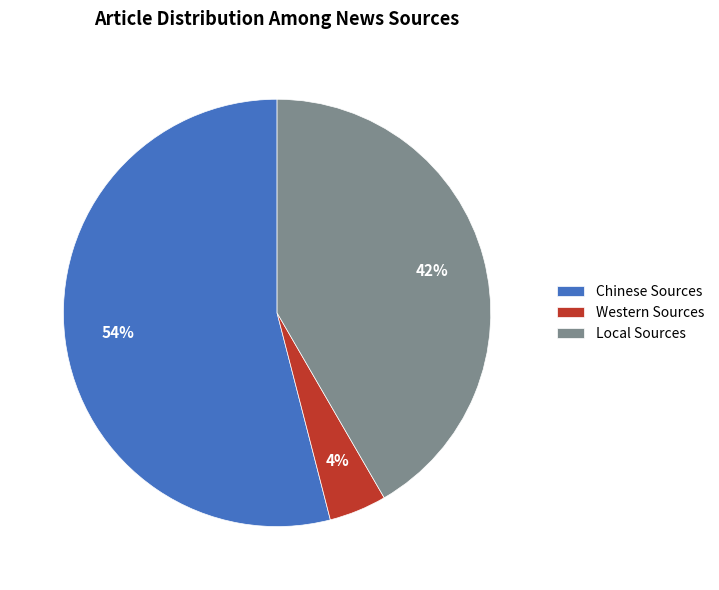

How many segments does this pie chart have?

3